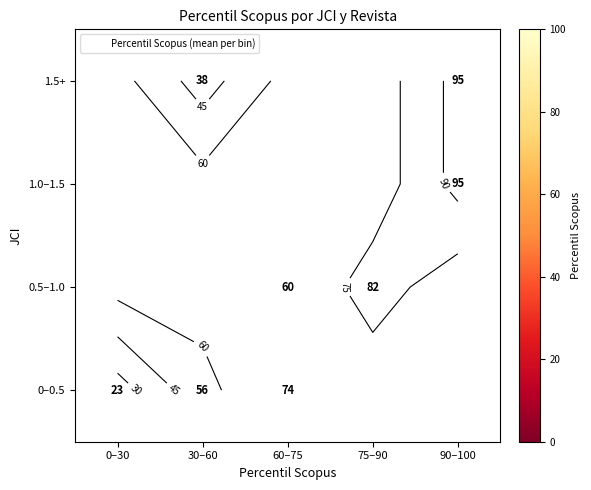

How many categories are shown in the chart?

5